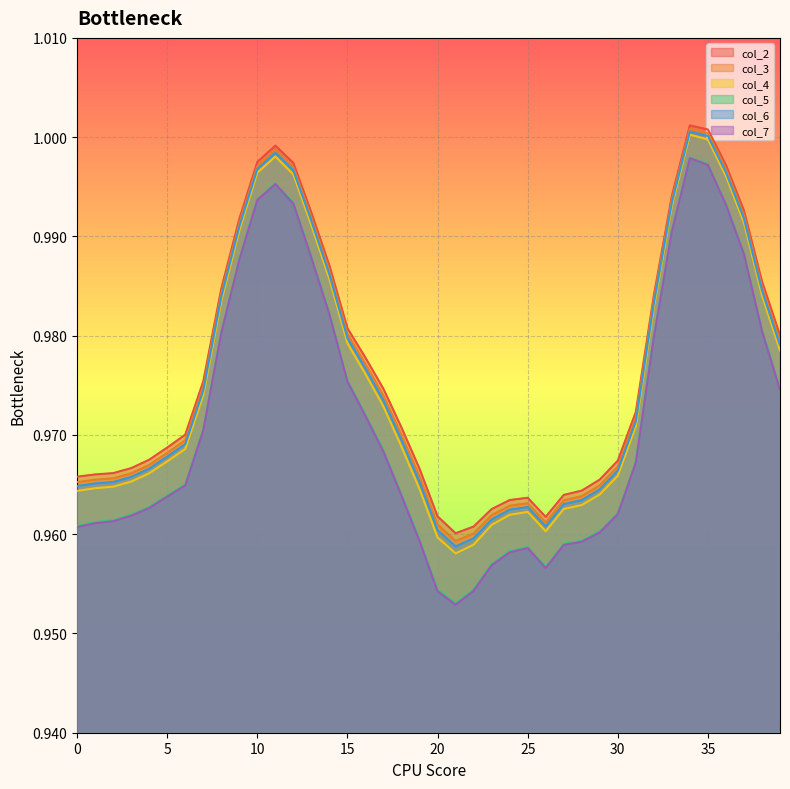

At which category does col_4 reach its first local valley?

21